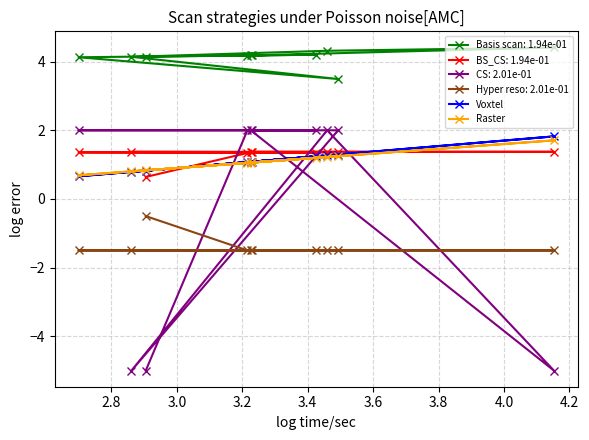

Which series has the widest spread of values?

CS: 2.01e-01